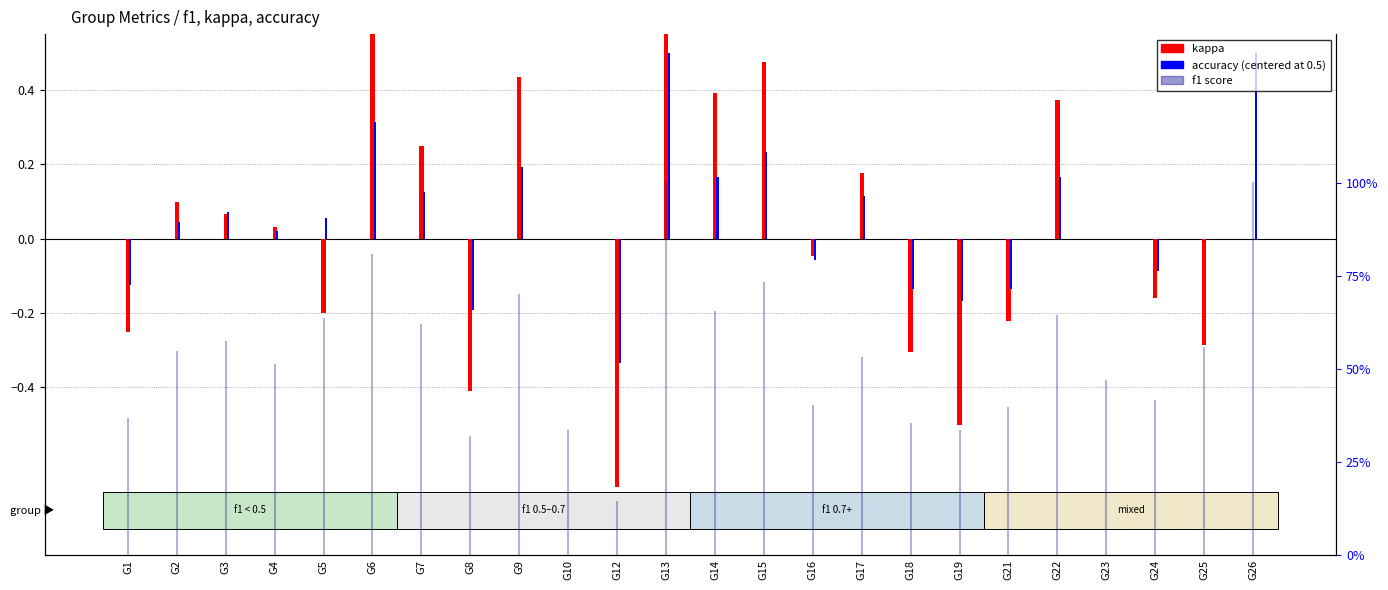

How many values in the accuracy series are below 0?

8